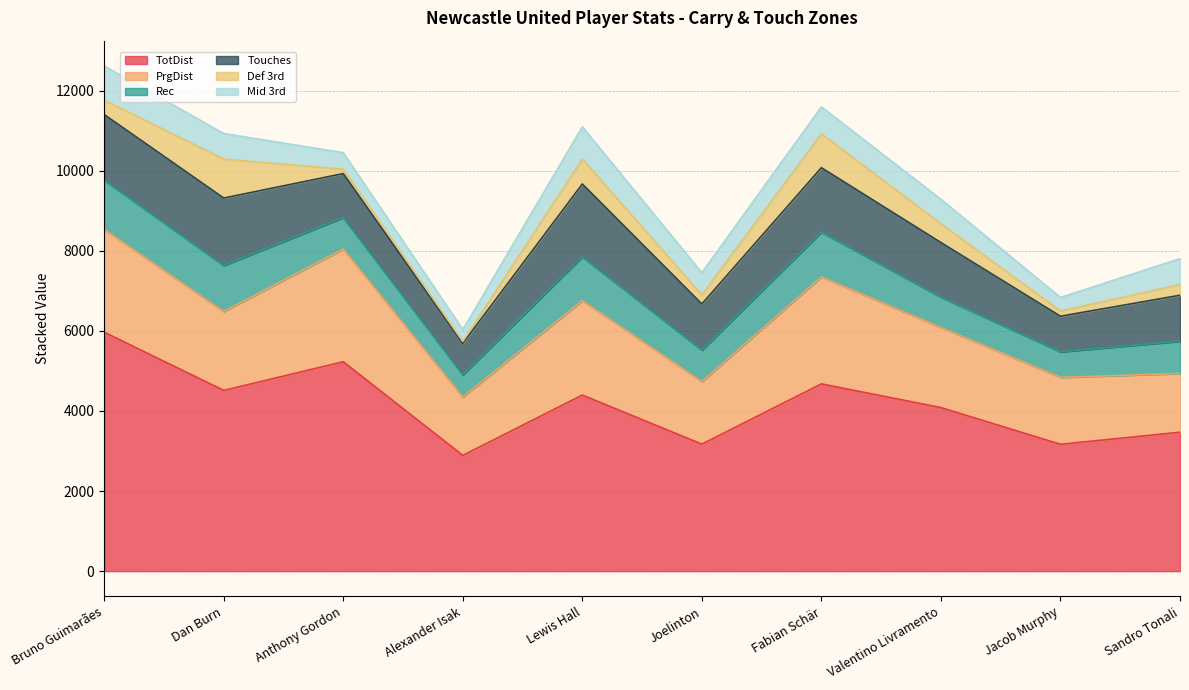

At Dan Burn, list the series in order from largest to smallest.

TotDist, PrgDist, Touches, Rec, Def 3rd, Mid 3rd